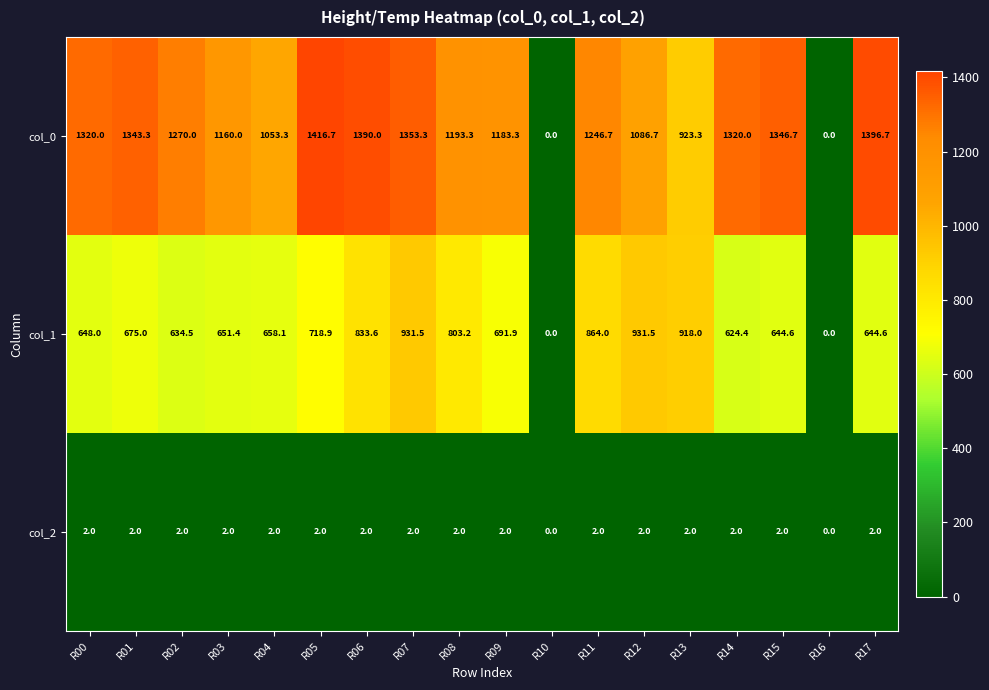

Which series has the largest range (max minus min)?

col_0